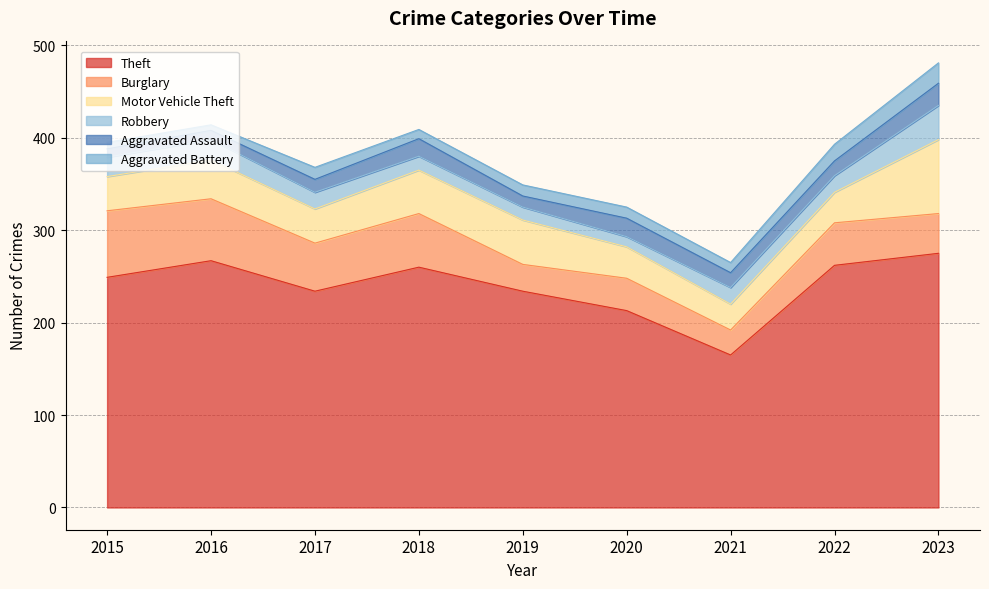

In Aggravated Battery, how many points are higher than both neighbors (excluding endpoints)?

1